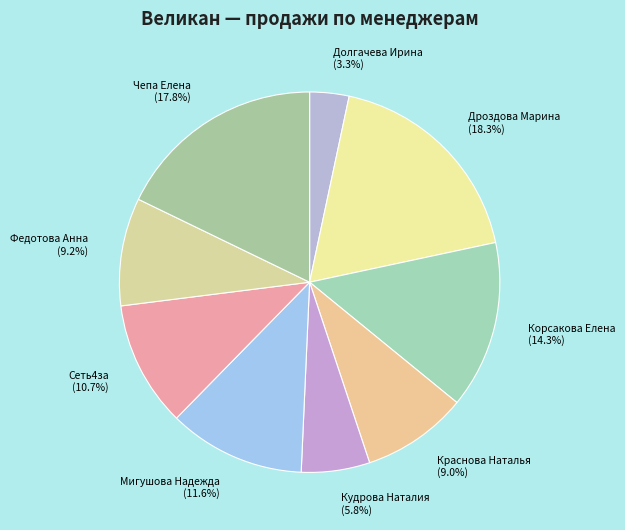

Which category has the smallest portion of the pie?

Долгачева Ирина